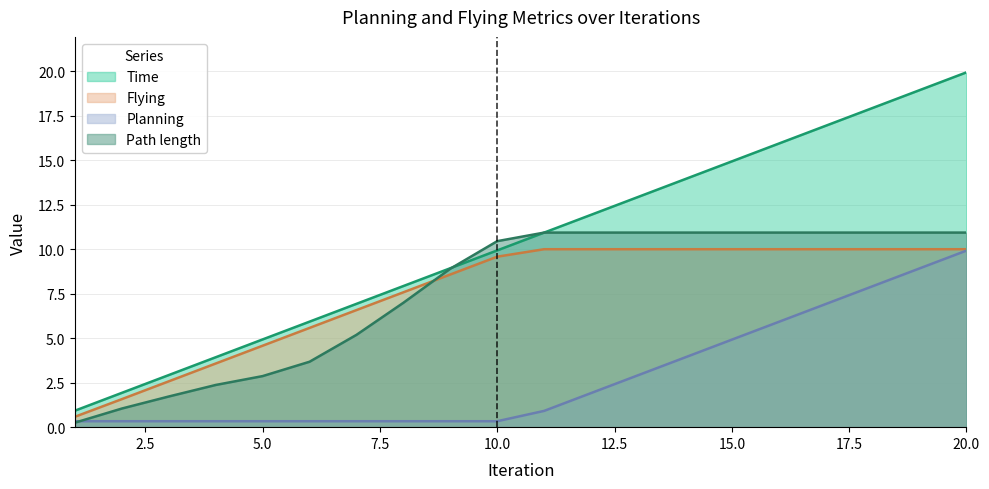

Which series has the widest spread of values?

Time